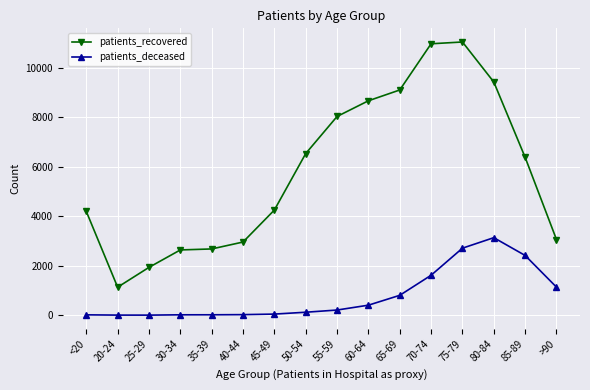

The patients_recovered series shows 3330 at 65-69. True or false?

False